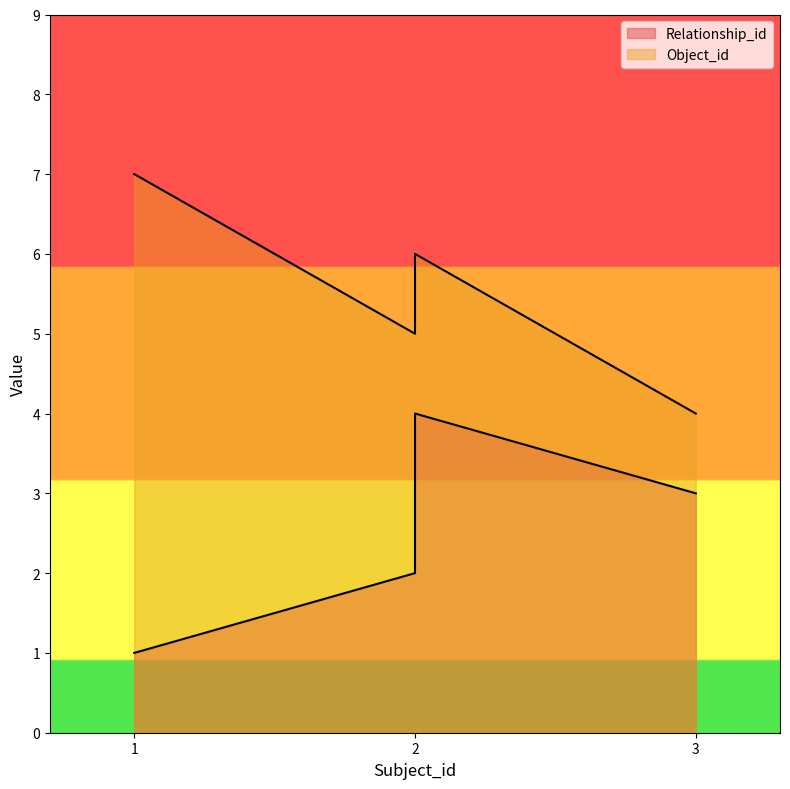

True or false: Relationship_id and Object_id intersect in this chart.

False